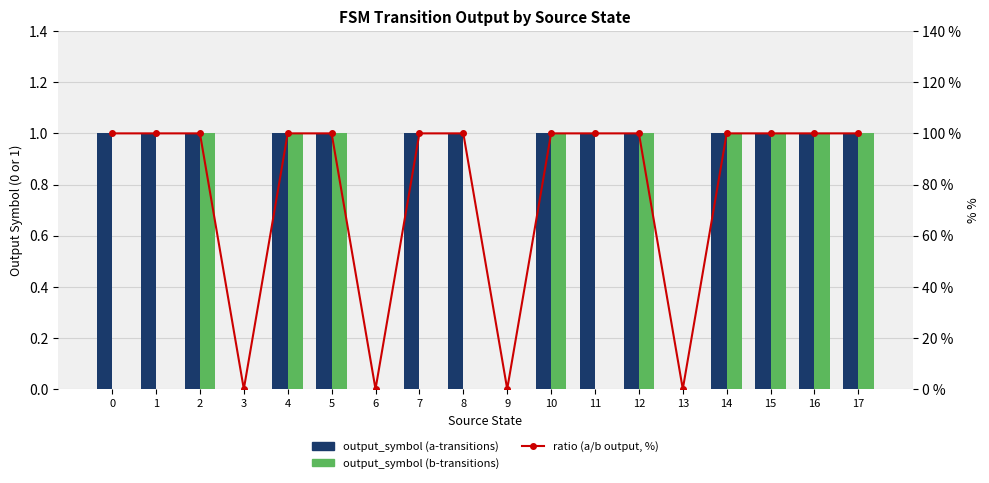

What is the average value of the ratio (a/b output, %) series?

78